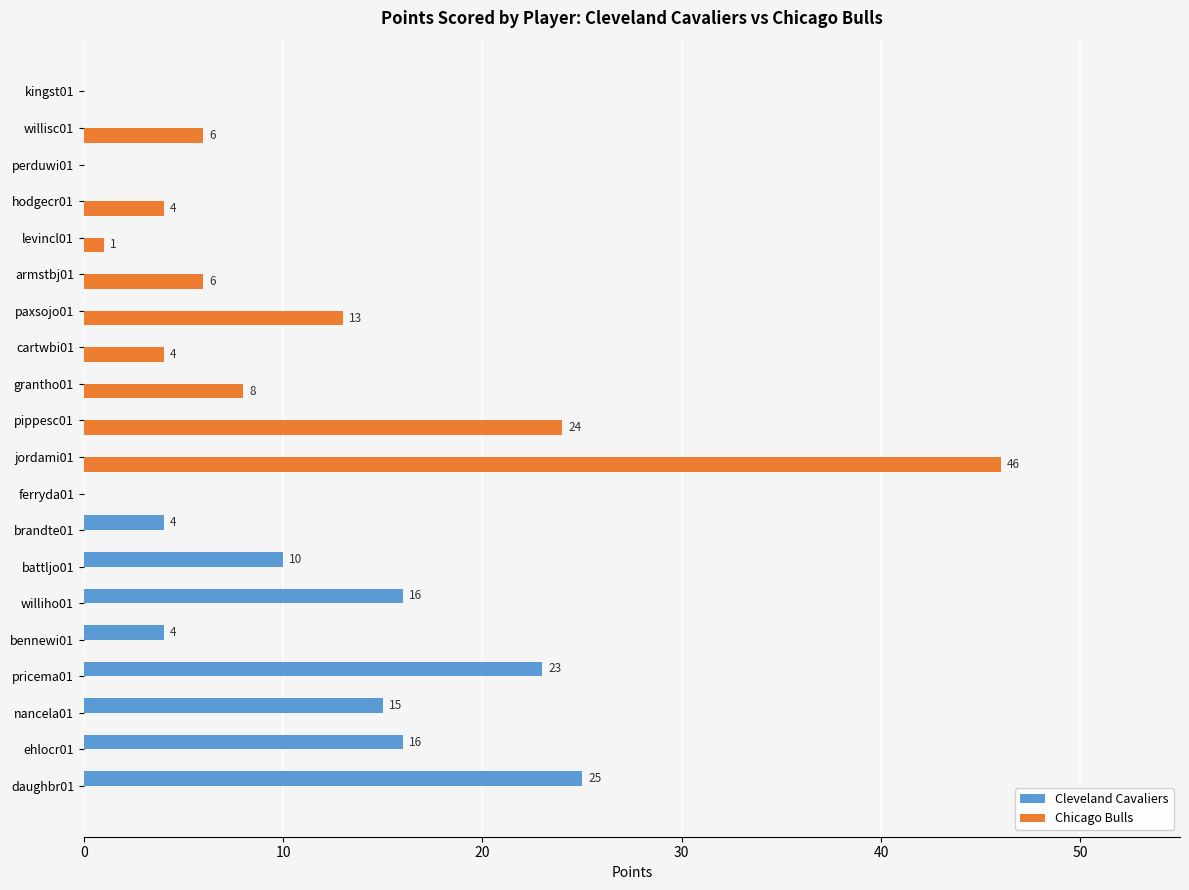

Is the value of Chicago Bulls at hodgecr01 greater than the value of Cleveland Cavaliers at willisc01?

Yes